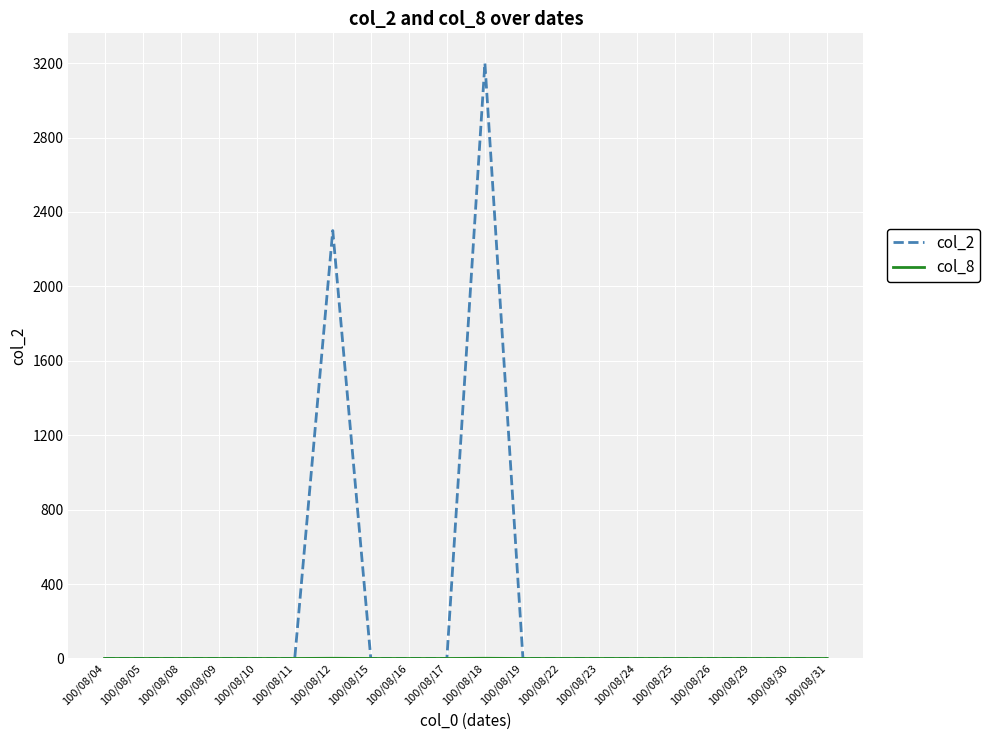

At how many categories does at least one series exceed 1107?

2